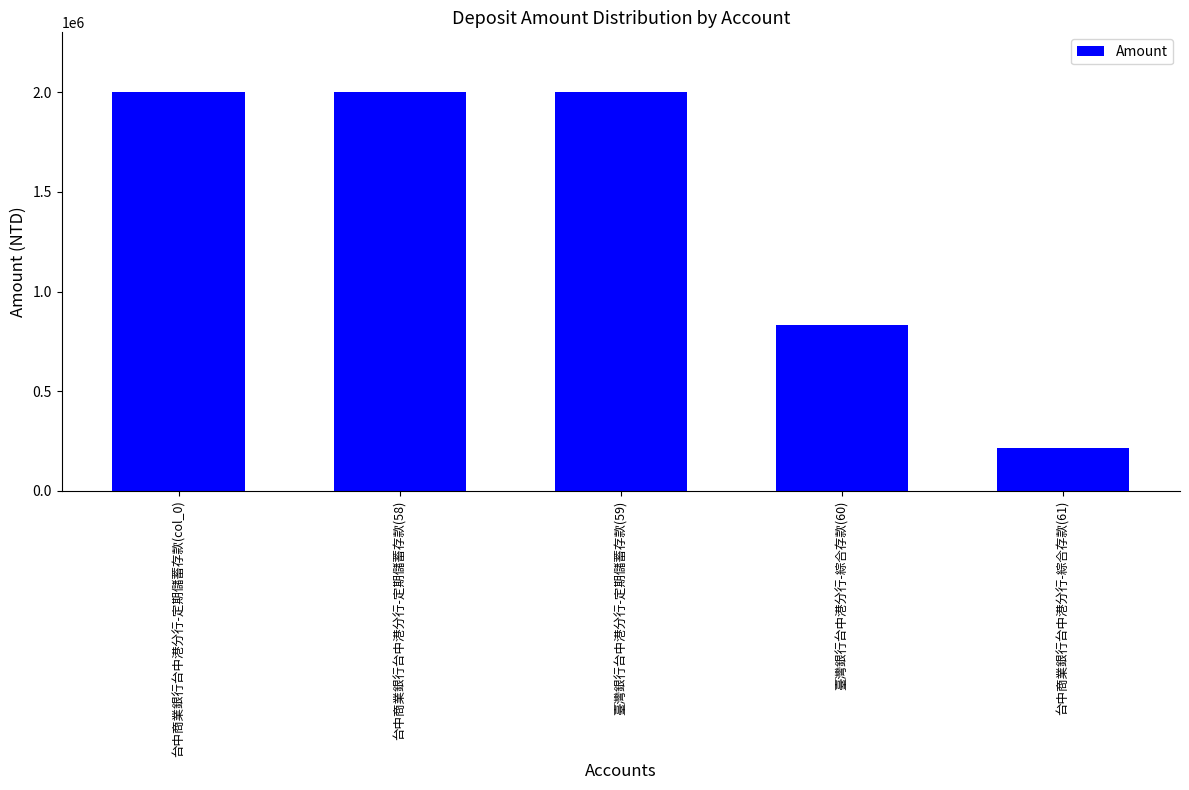

What is the value of the 5th bar from the left?

215952